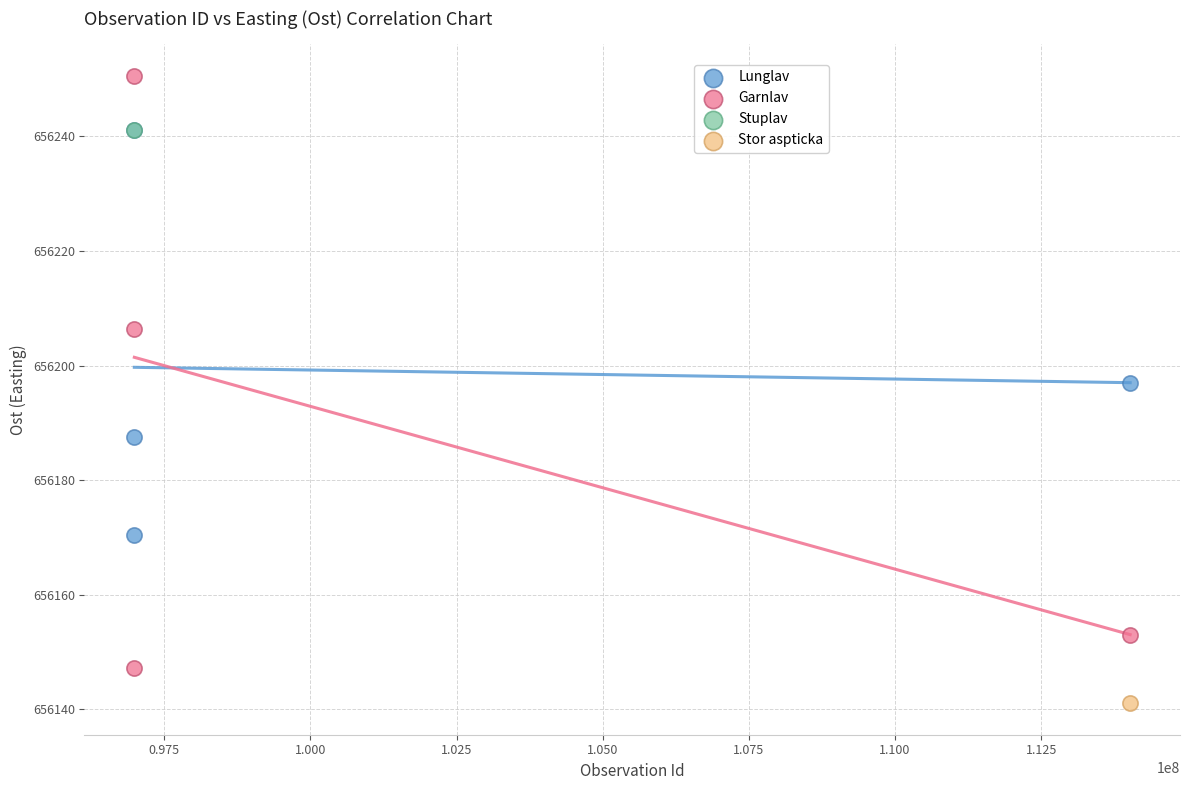

What are all the series names shown in the legend?

Lunglav, Garnlav, Stuplav, Stor aspticka